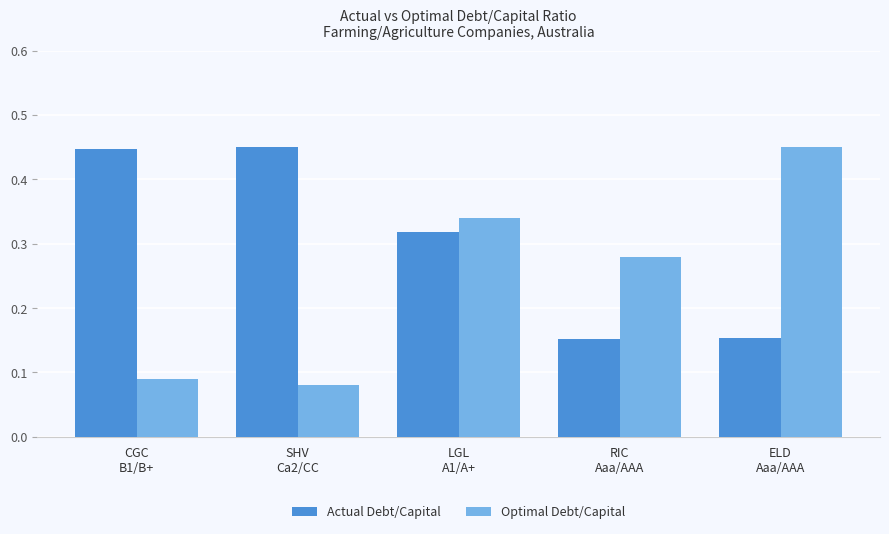

How many bars are there in each group?

2